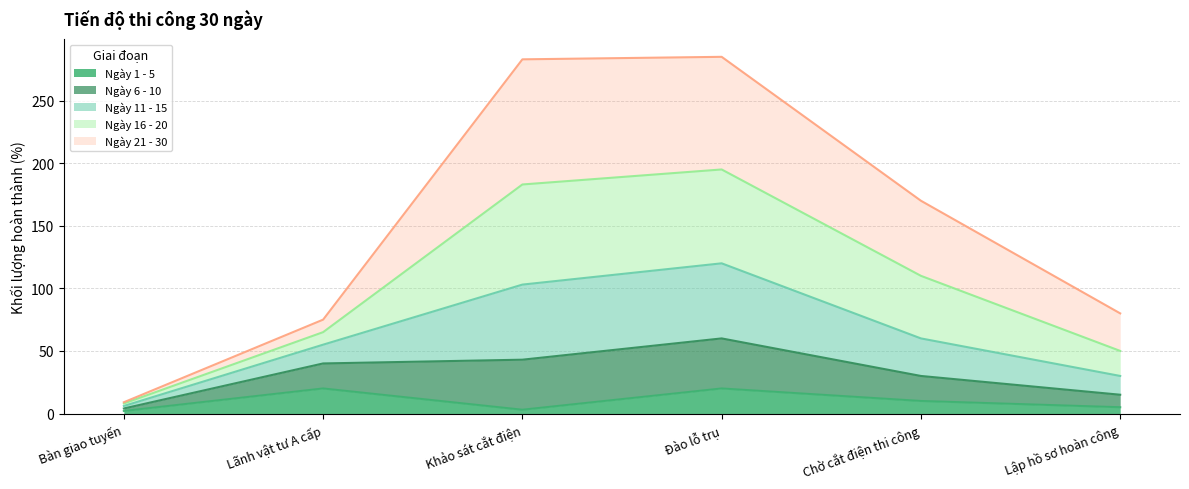

What is the maximum value shown in the chart?

285